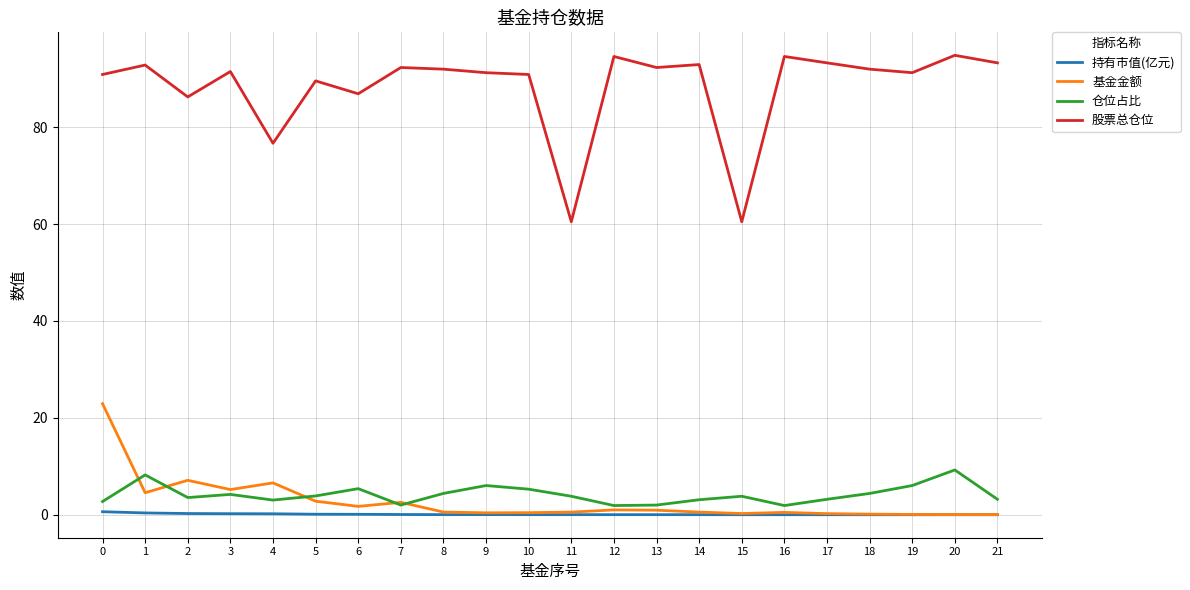

Which series has the largest range (max minus min)?

股票总仓位